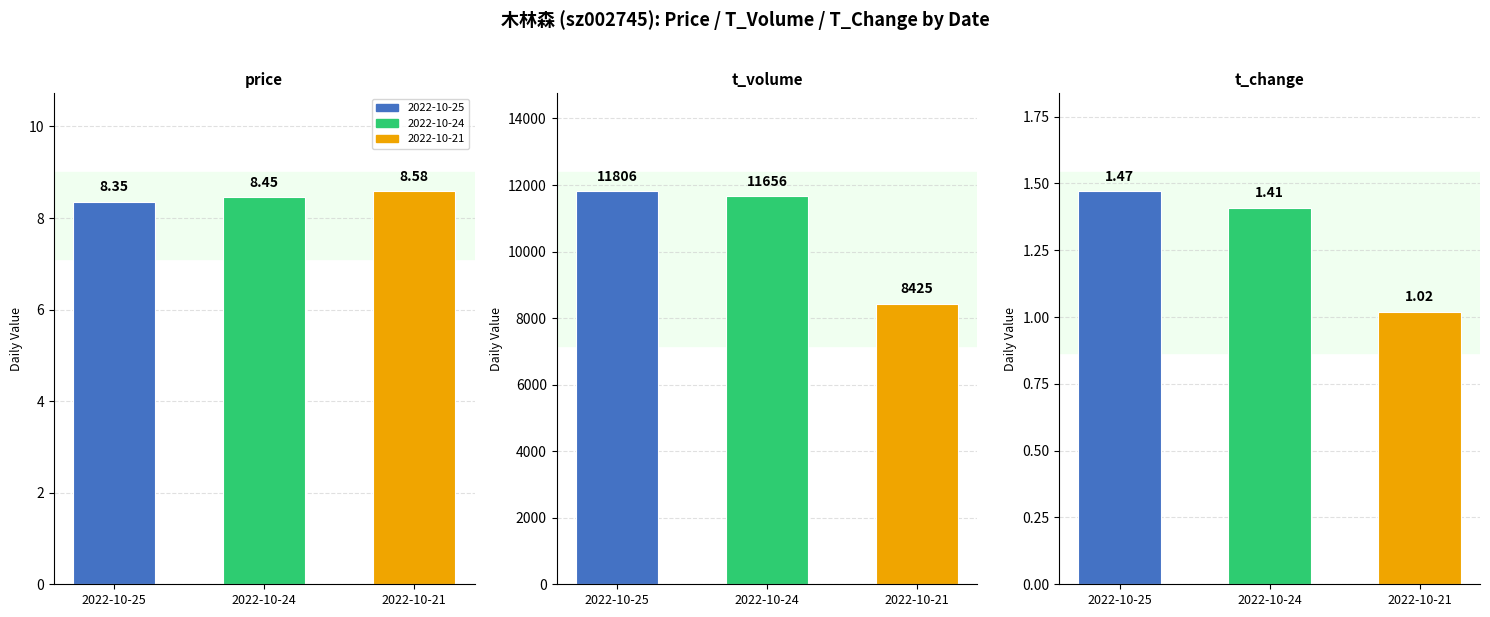

What is the average value of the t_change series?

1.3